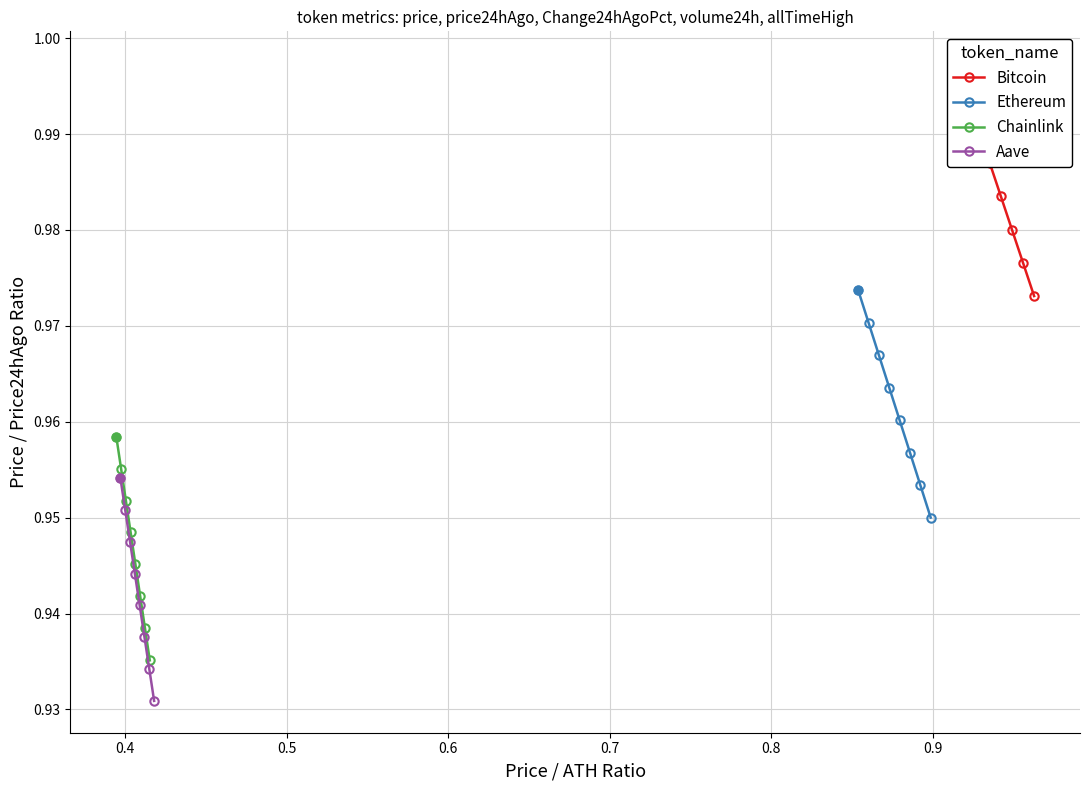

What are all the series names shown in the legend?

Bitcoin, Ethereum, Chainlink, Aave